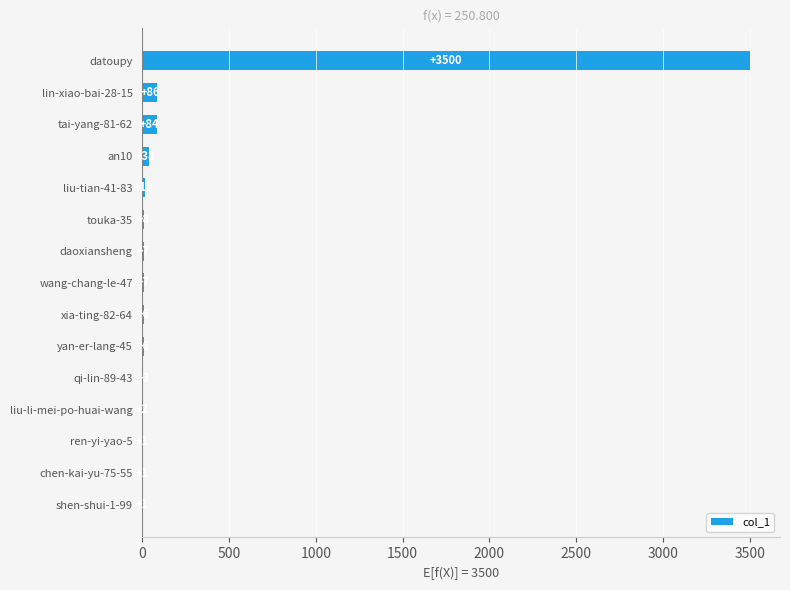

Reading top to bottom, what are all the values shown in this chart?

datoupy=3500	lin-xiao-bai-28-15=86	tai-yang-81-62=84	an10=38	liu-tian-41-83=12	touka-35=8	daoxiansheng=7	wang-chang-le-47=7	xia-ting-82-64=6	yan-er-lang-45=6	qi-lin-89-43=3	liu-li-mei-po-huai-wang=2	ren-yi-yao-5=1	chen-kai-yu-75-55=1	shen-shui-1-99=1